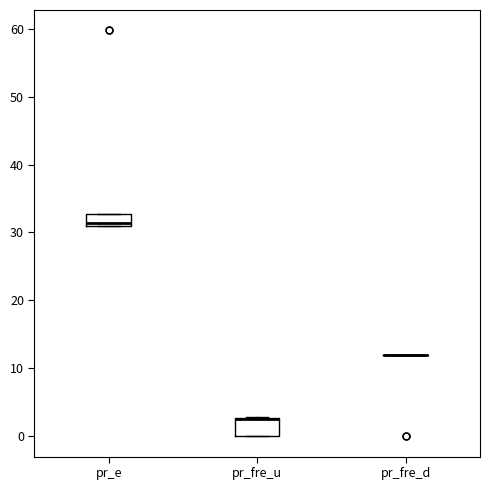

Reading left to right, read every box against the y-axis: the position of its median line, the range the box covers, and the ends of its whiskers. The values are not printed on the chart, so give them approximately, as read against the axis.

pr_e: median 31 (just above the box's lower edge), box 31 to 33, whiskers 31 to 33
pr_fre_u: median 3 (drawn on the box's upper edge), box 0 to 3, whiskers 0 to 3
pr_fre_d: box collapsed to a line at 12, whiskers 12 to 12